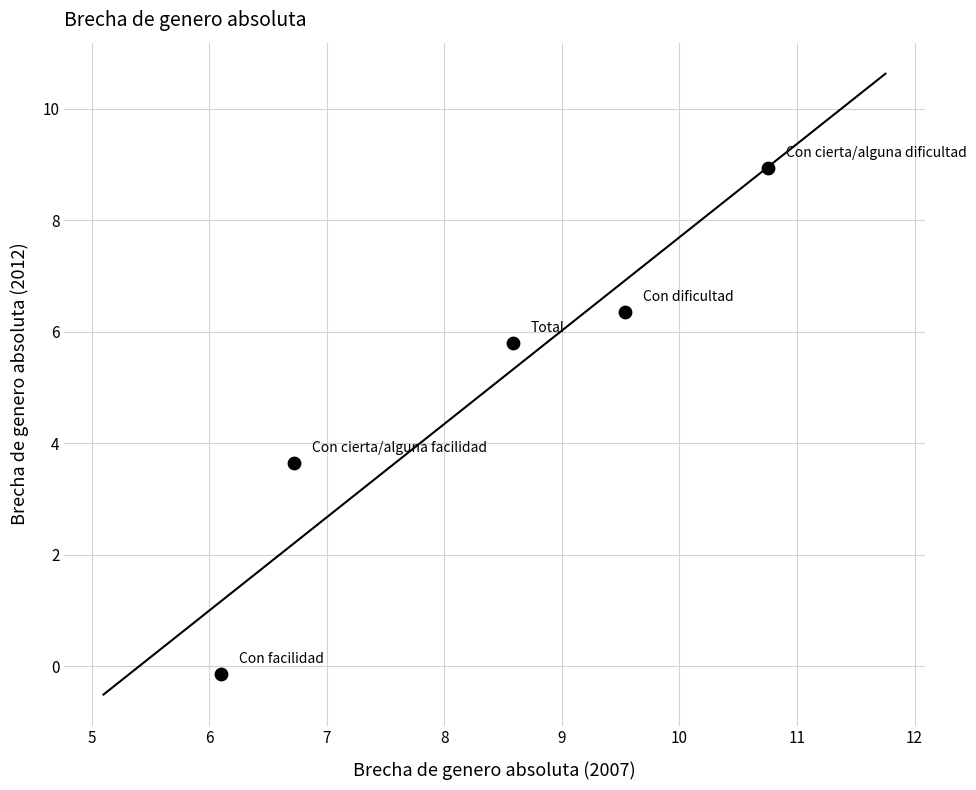

What is the average X value?

8.3